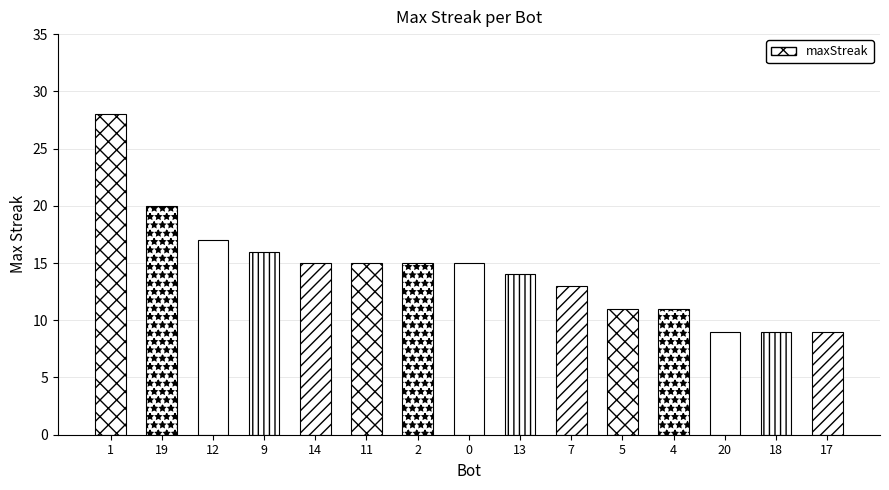

What is the label of the 10th bar from the right?

11